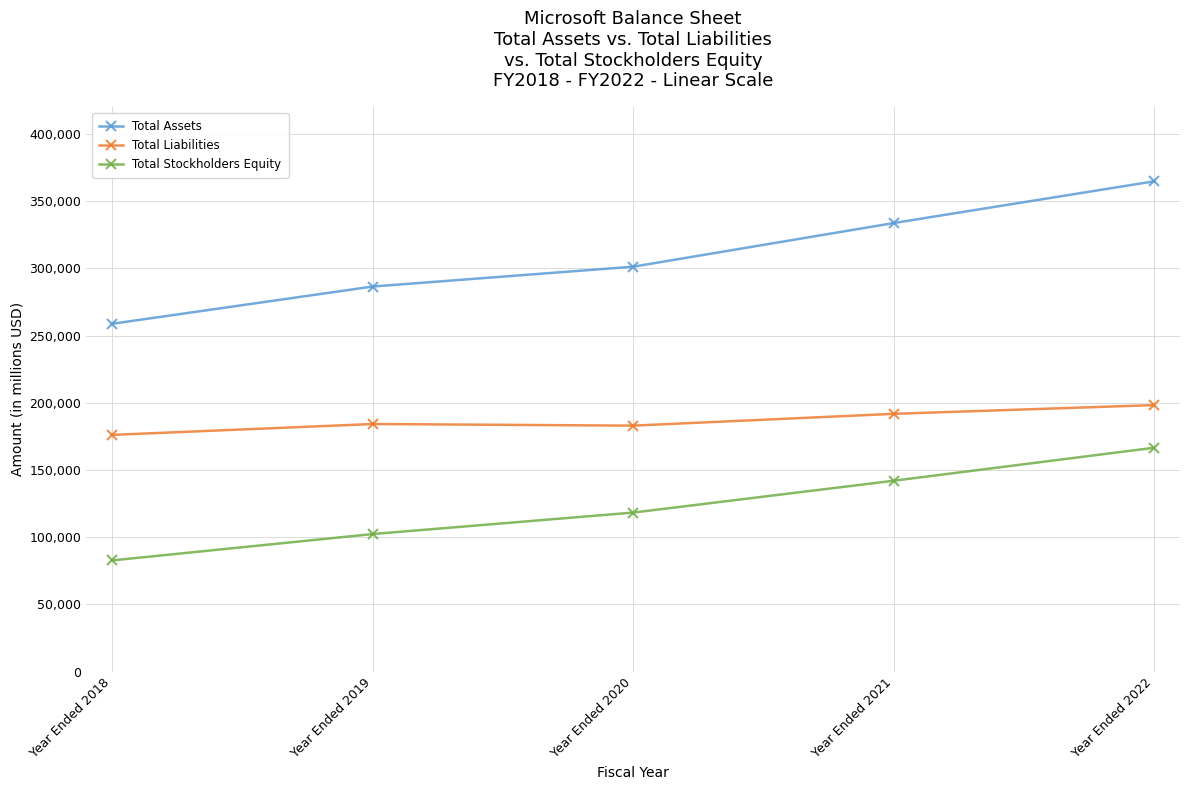

Between Year Ended 2018 and Year Ended 2019, which series saw the biggest shift?

Total Assets